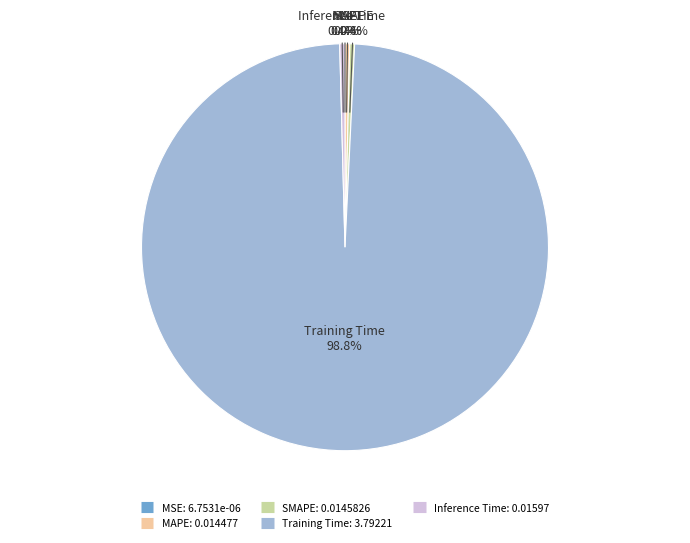

Does any single category account for the majority?

Yes